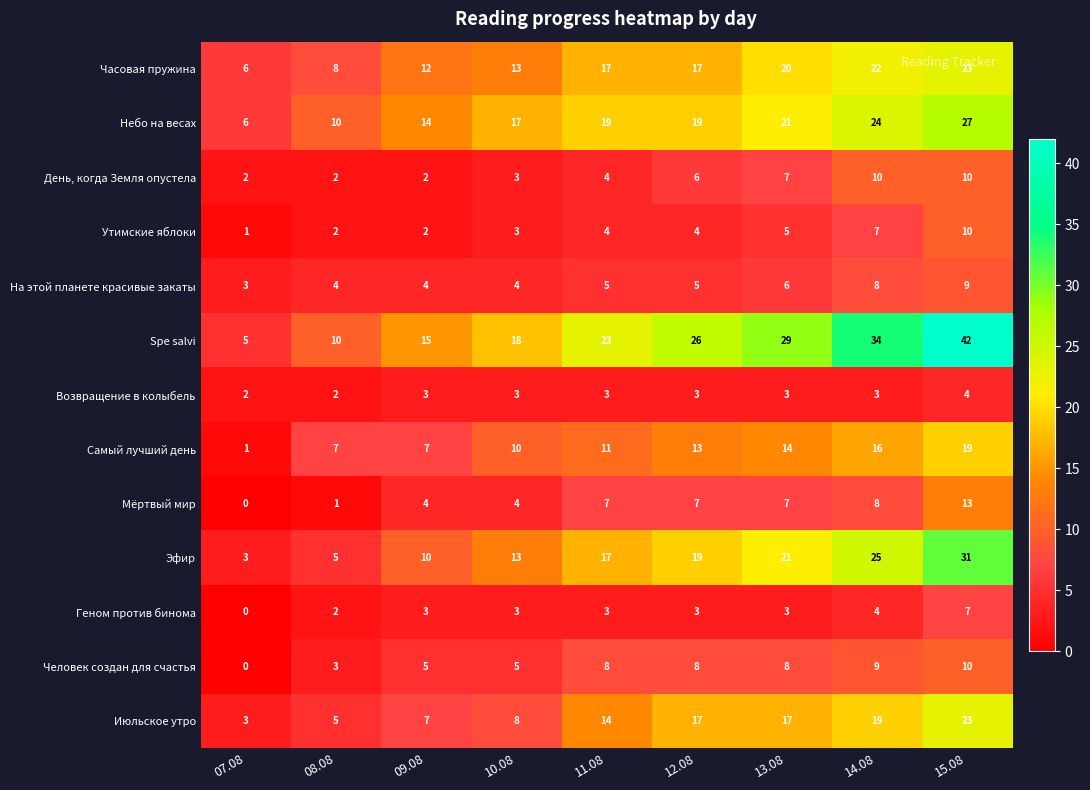

How many distinct data groups are displayed?

13